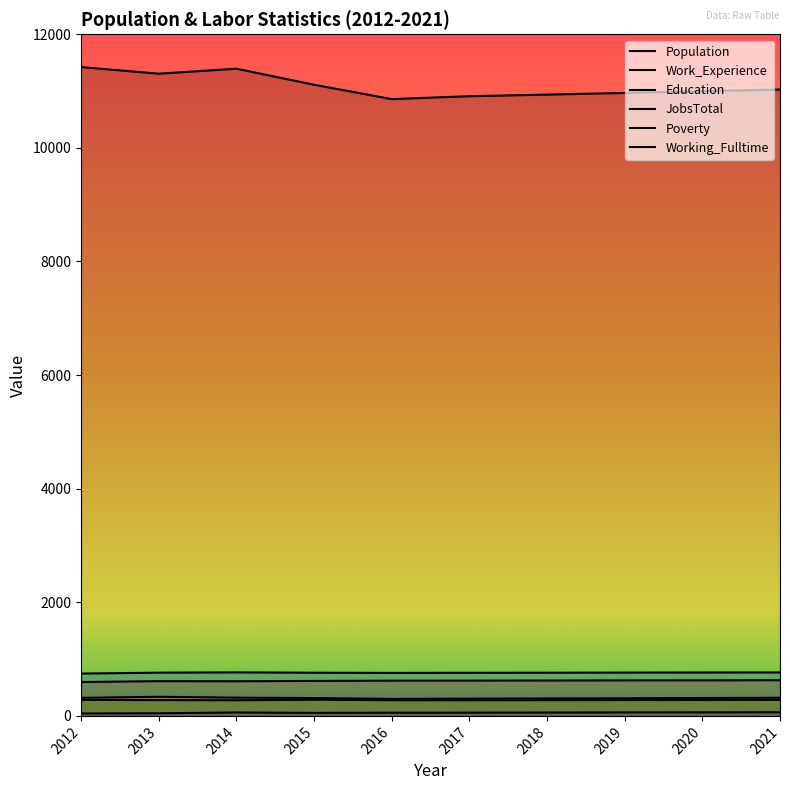

The Population series shows 11112 at 2015. True or false?

True